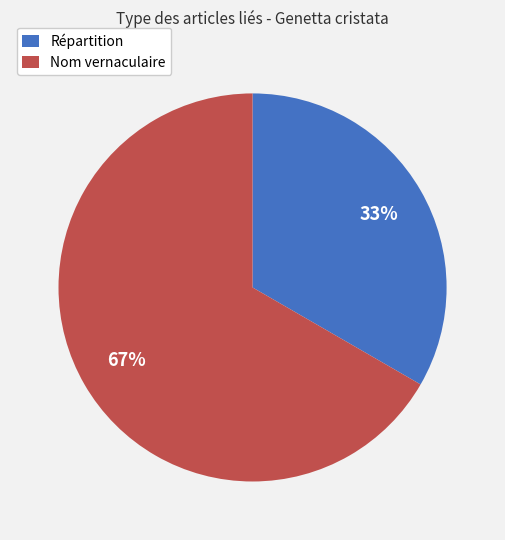

What is the ratio of the value at Répartition to the value at Nom vernaculaire?

0.5